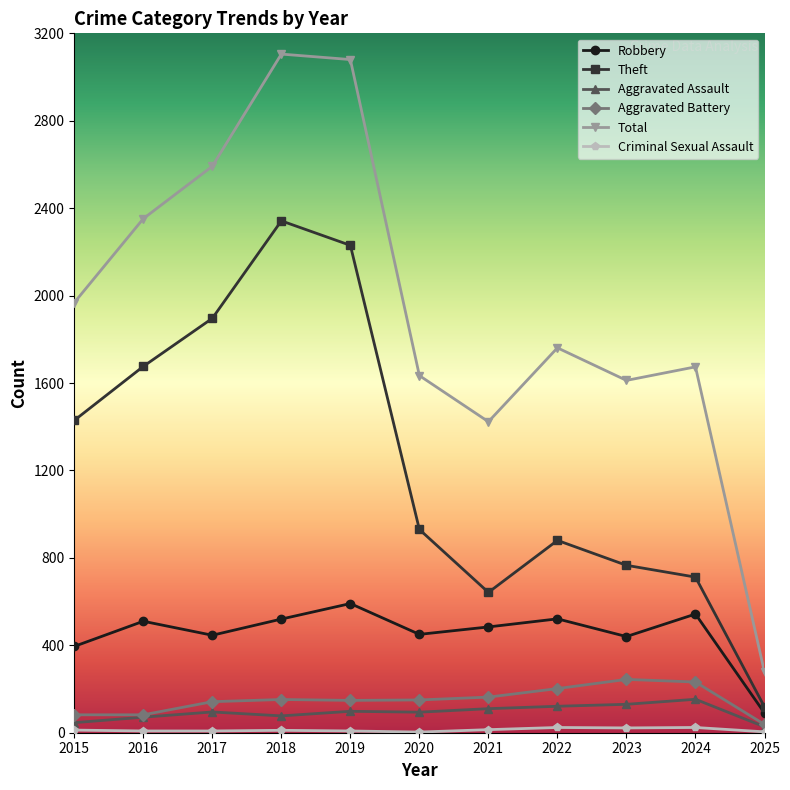

How many series are shown in this chart?

6